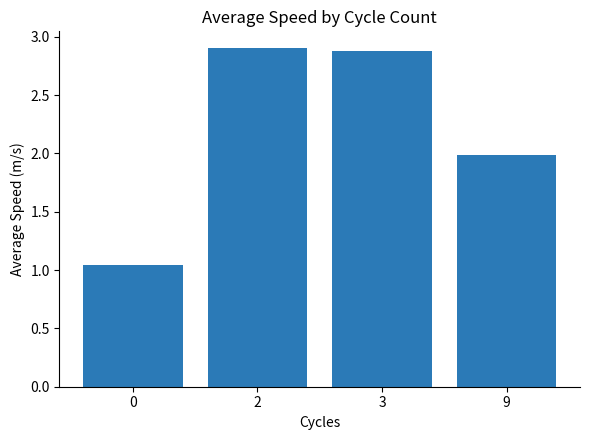

How many bars are there in total?

4